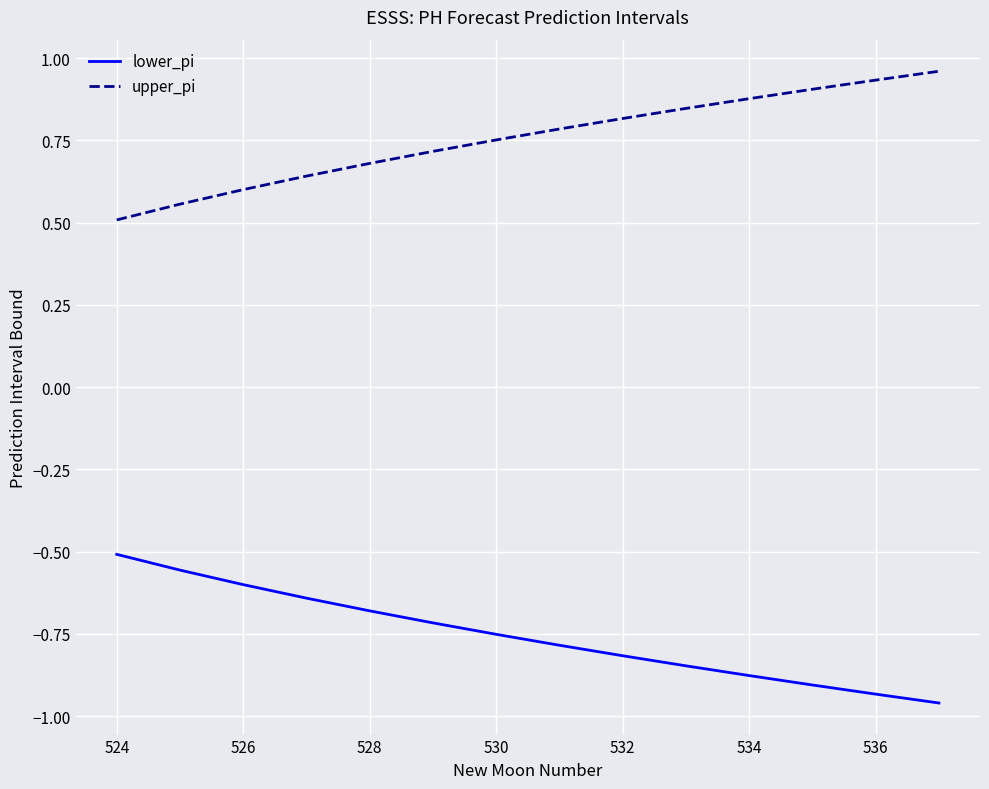

Rank the series by their maximum value, from lowest to highest.

lower_pi, upper_pi